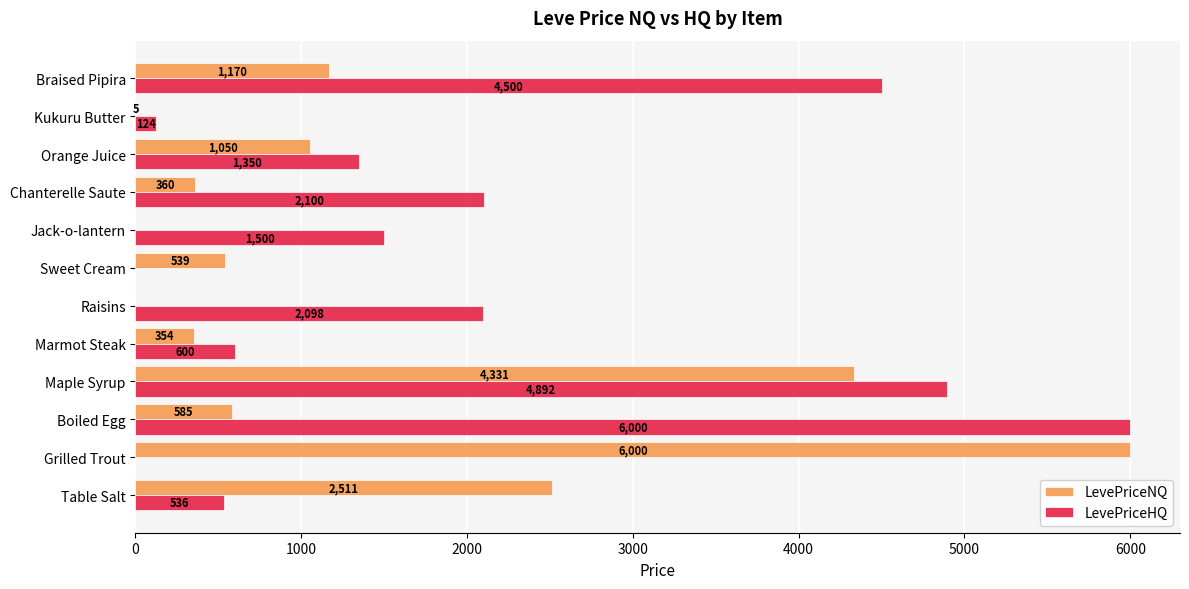

Where is LevePriceHQ nearest to the value 3000?

Chanterelle Saute